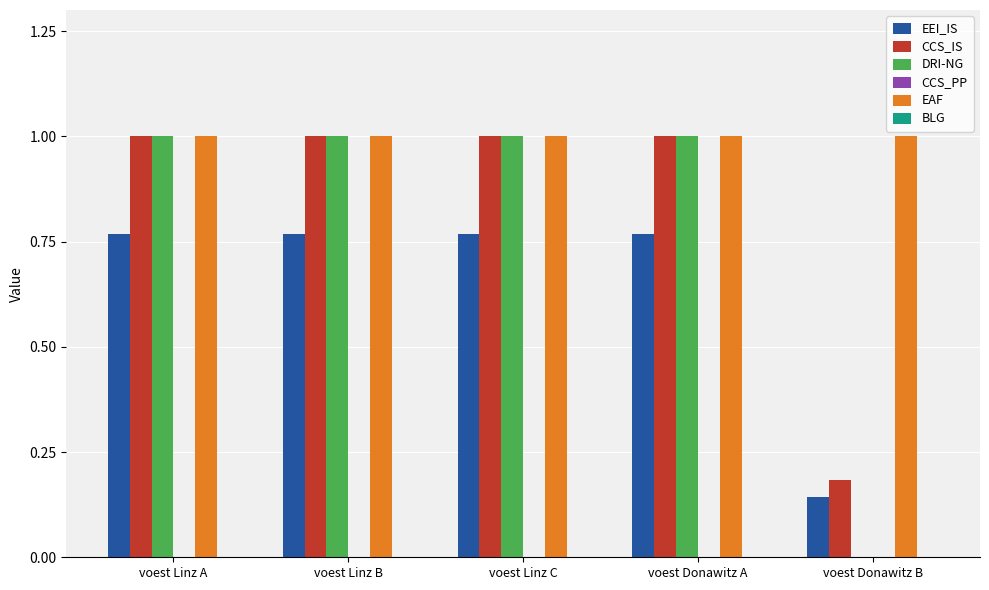

Are the bars grouped side by side (vs. stacked)?

Yes